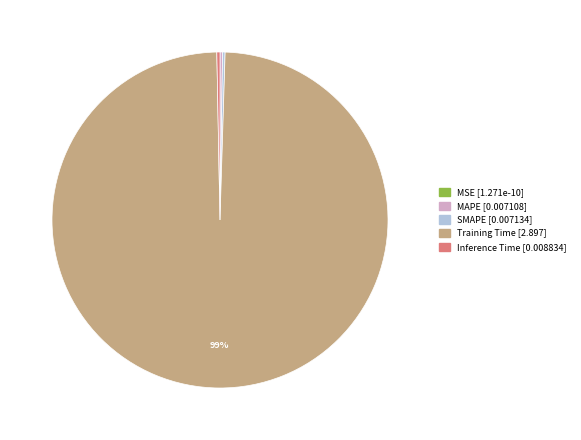

What is the largest slice in the pie chart?

Training Time